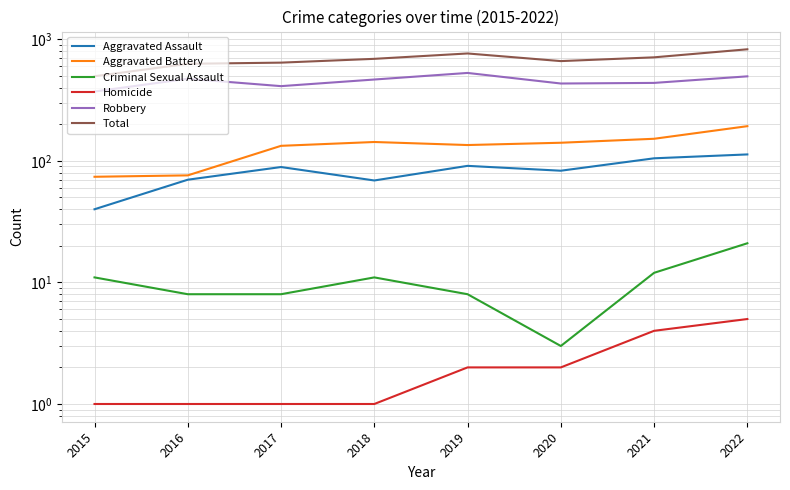

Between 2018 and 2022, which is larger?

2022